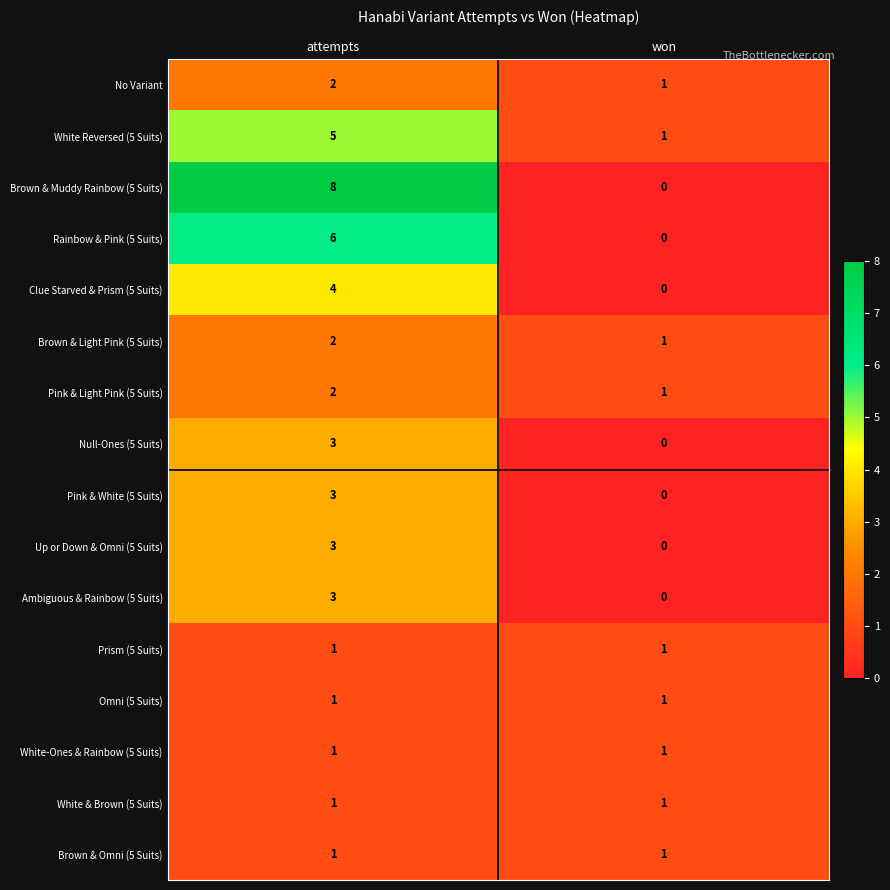

What is the total value across all series at attempts?

46